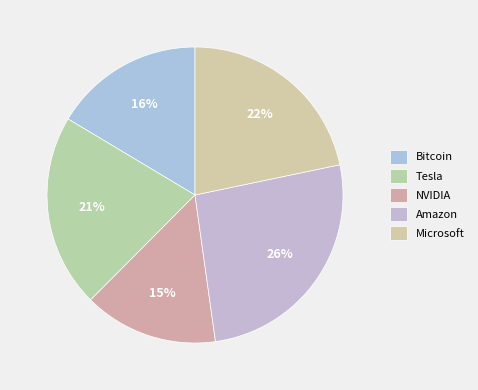

Rank the categories by value from lowest to highest.

NVIDIA, Bitcoin, Tesla, Microsoft, Amazon